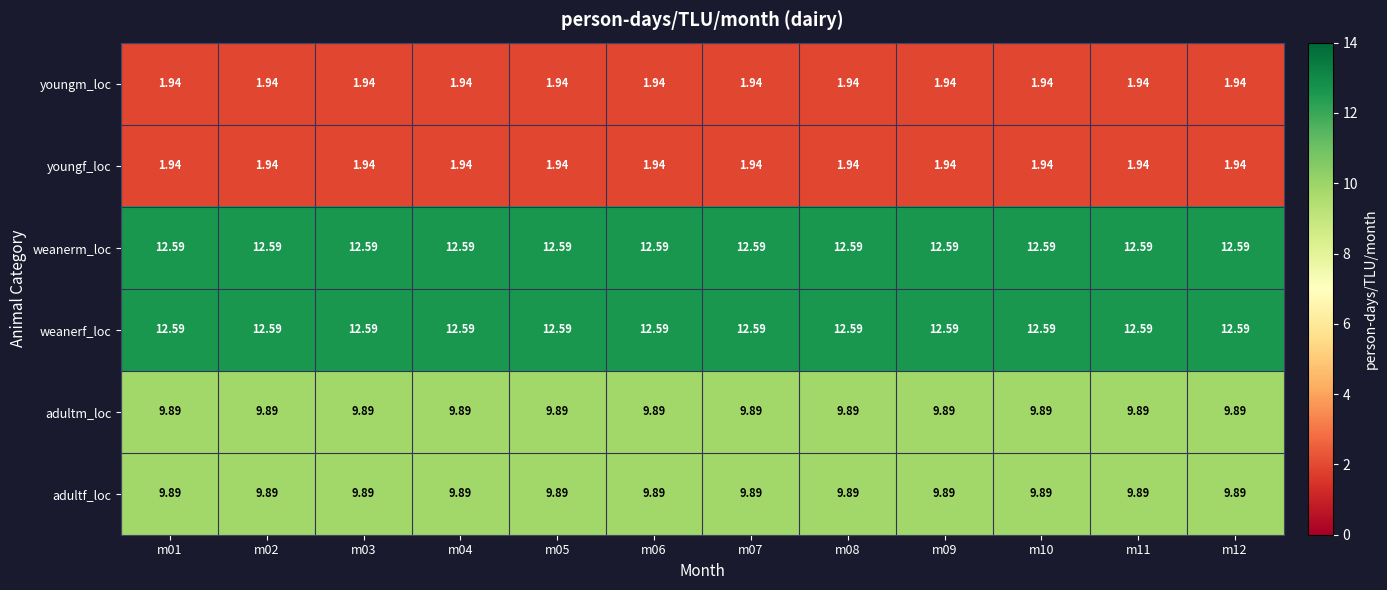

Is the value of youngm_loc at m02 greater than the value of adultf_loc at m10?

No